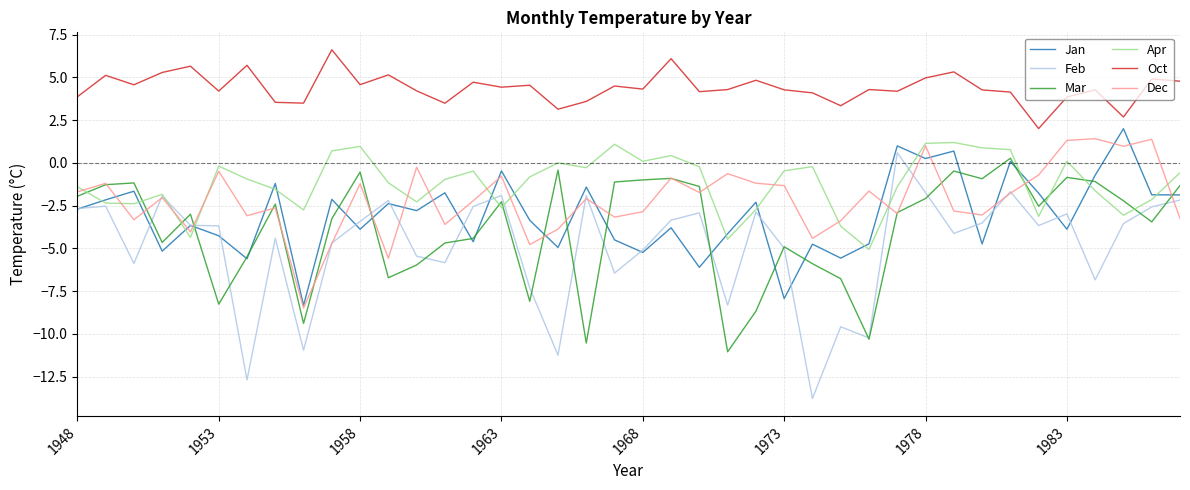

How many values in the Dec series exceed -2?

19